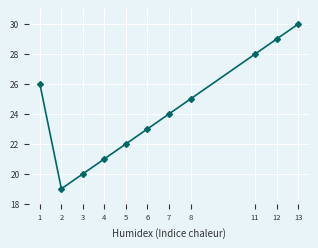

Which category has the lowest value across all series?

2